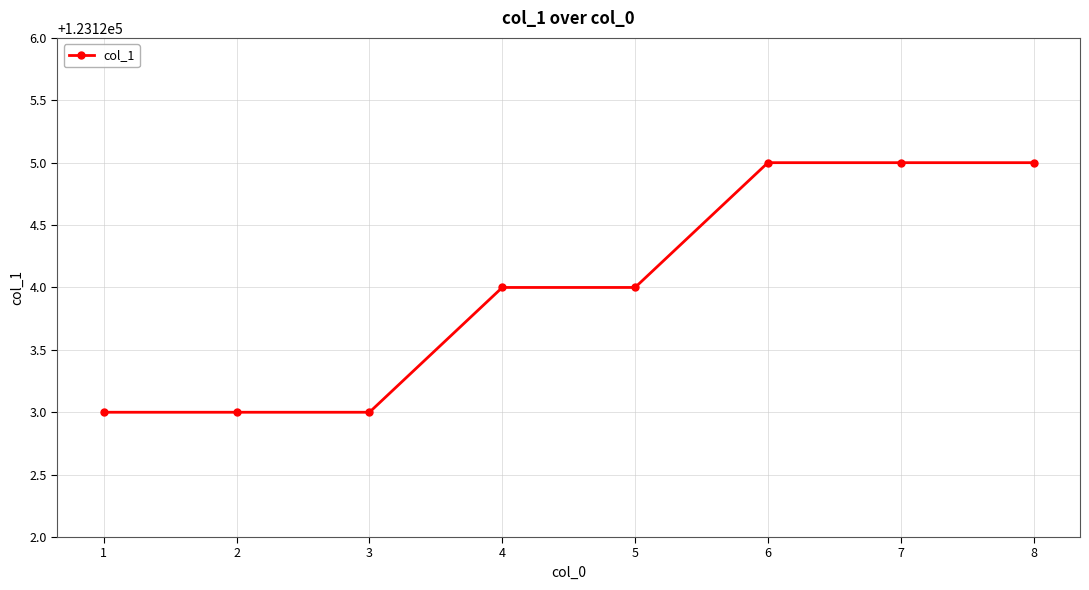

What is the maximum value shown in the chart?

123125